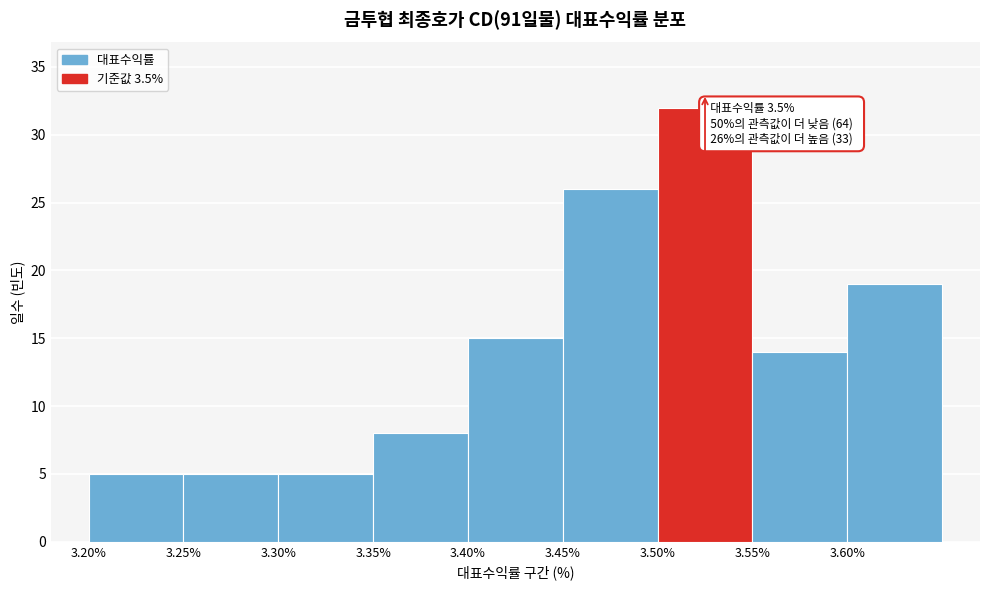

Over which range of the x-axis is the bar tallest?

3.50 to 3.55